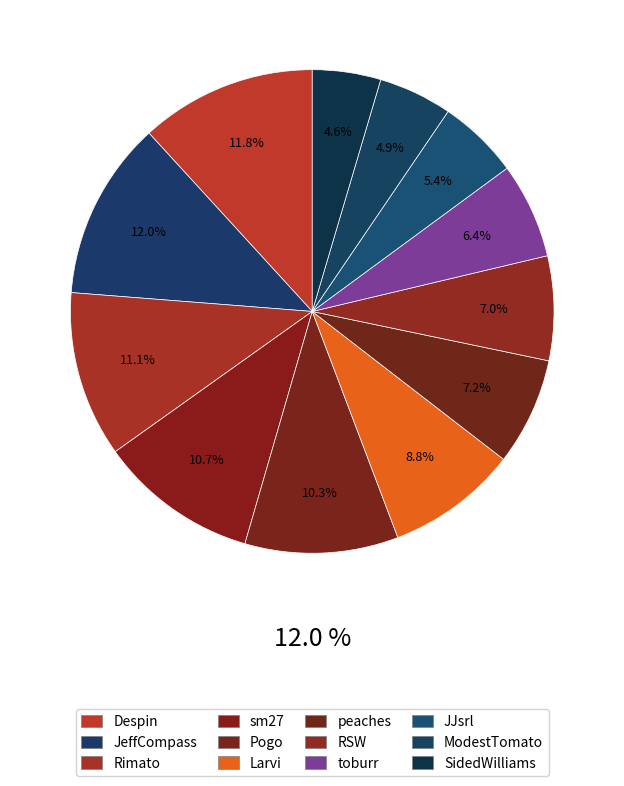

Is it true that JeffCompass is 1% of the pie?

False